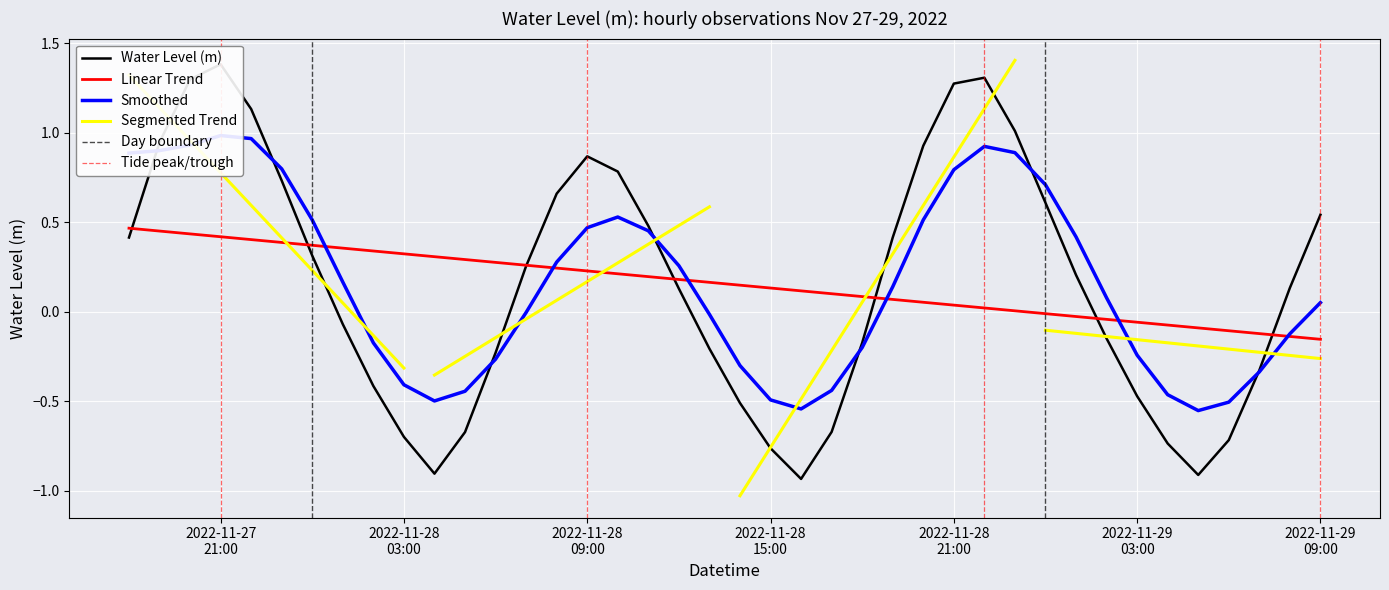

Where is the first local minimum?

2022-11-28 04:00